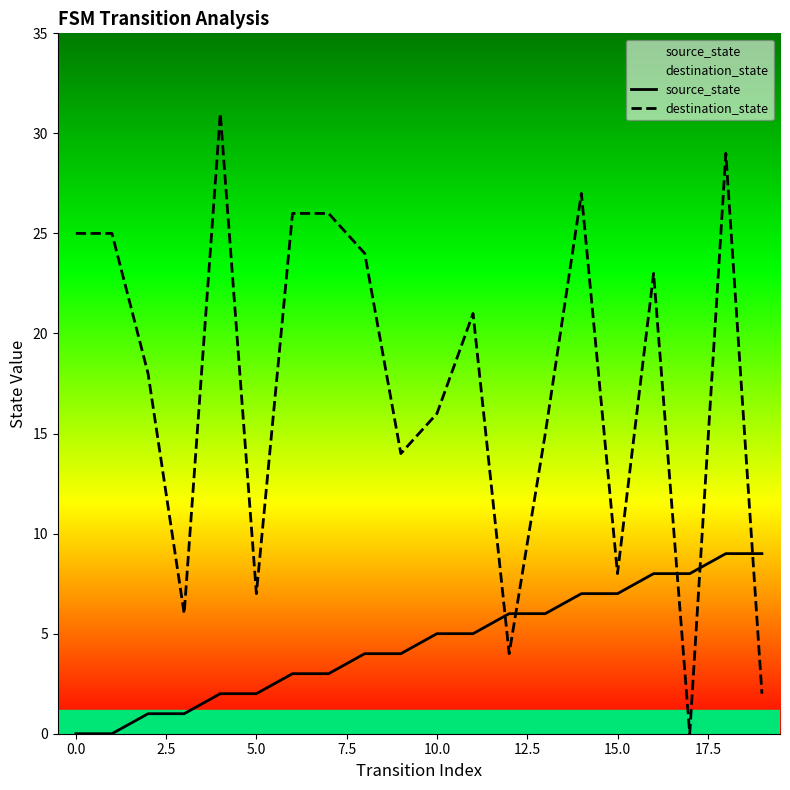

Rank the series by their average value, from highest to lowest.

destination_state, source_state